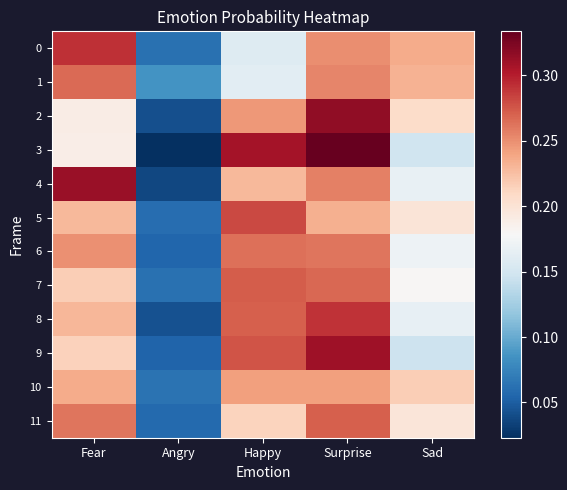

Which series has the largest total across all categories?

1